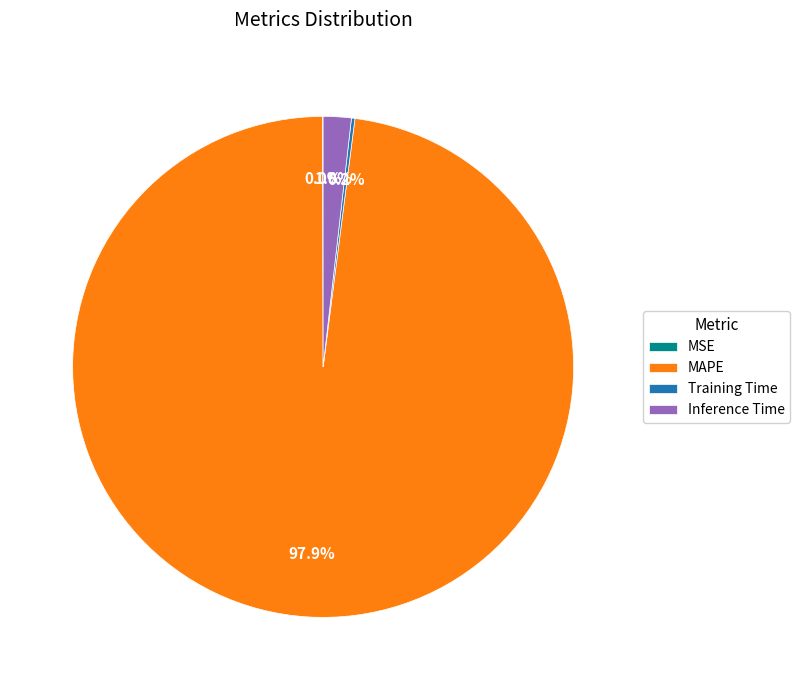

Which category has the biggest portion of the pie?

MAPE